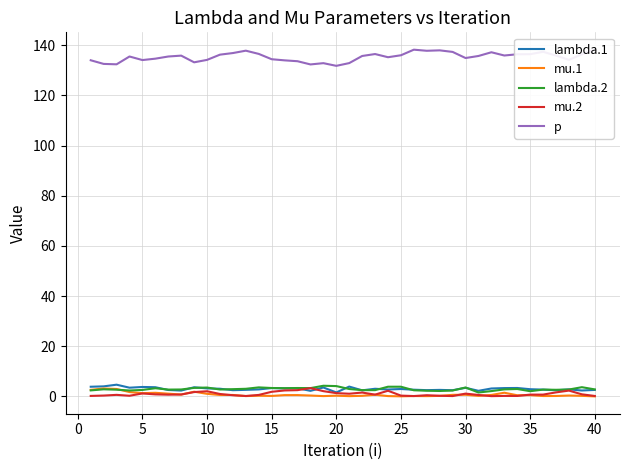

Is it true that mu.1 equals 0.2 at 15?

True